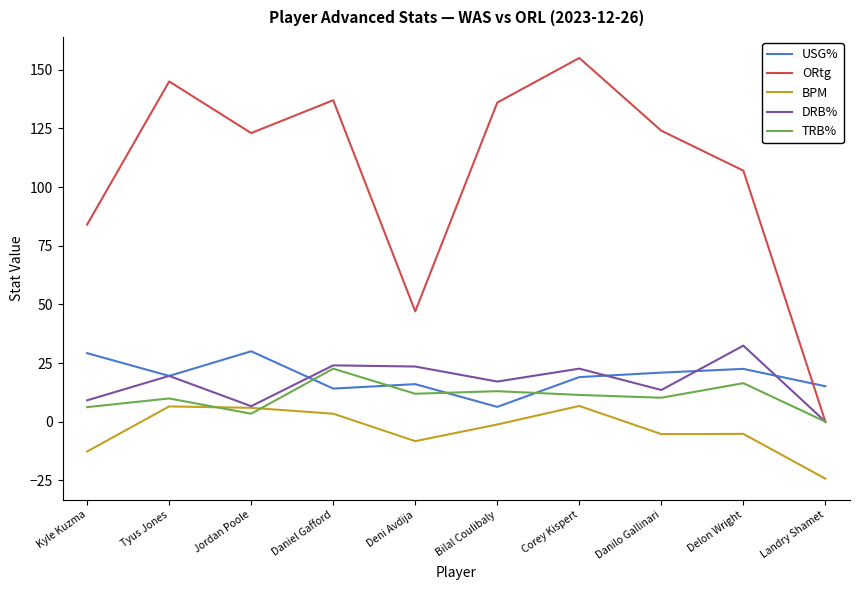

Is the value of ORtg at Tyus Jones greater than the value of TRB% at Kyle Kuzma?

Yes